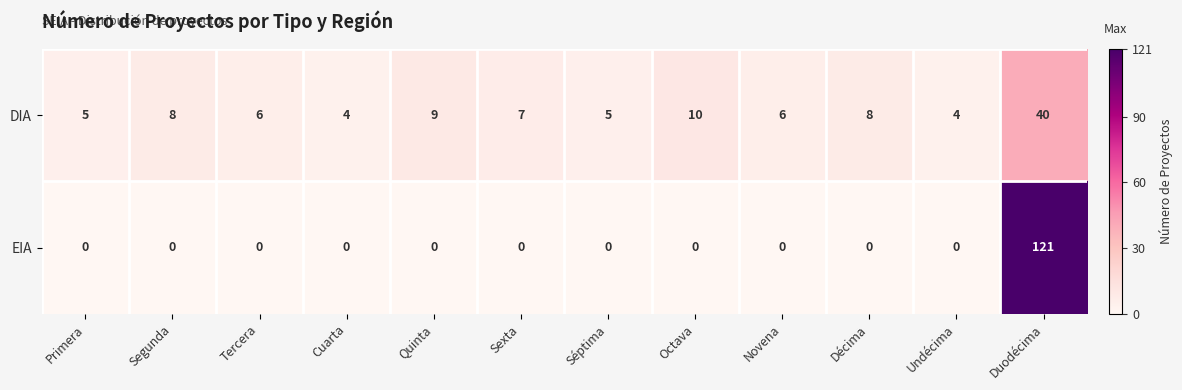

What is the sum of all EIA values?

121